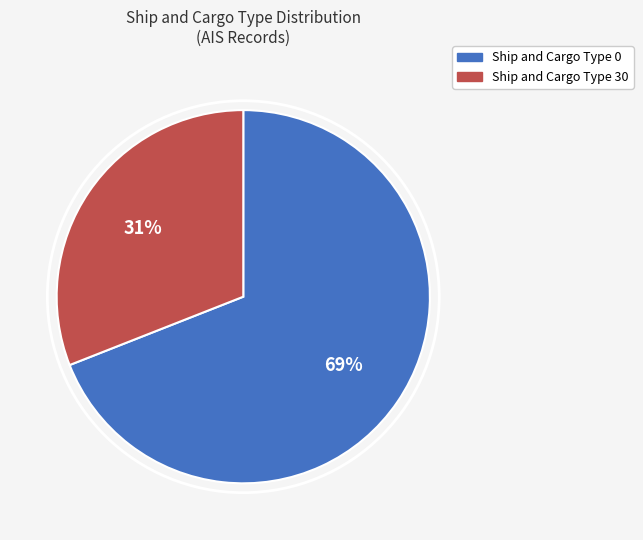

Is there any slice that represents more than half of the pie?

Yes